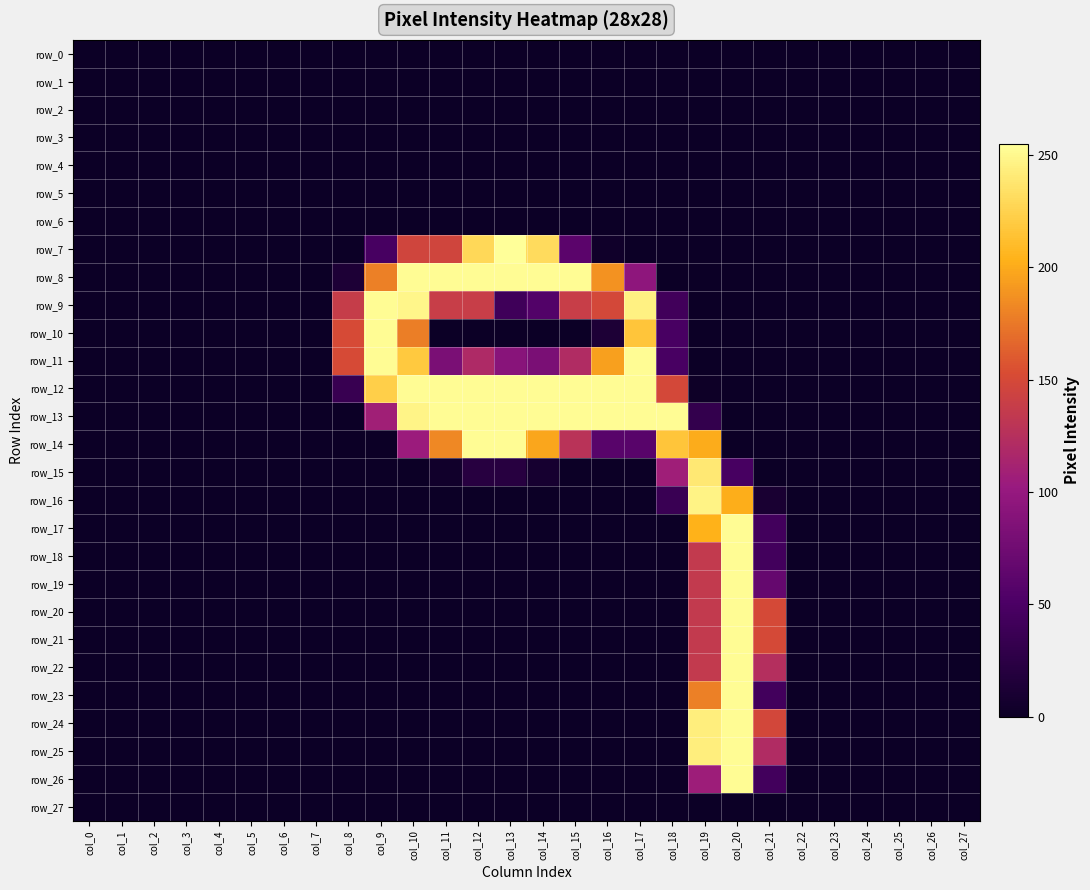

What is the difference between the row_12 values at col_8 and col_1?

35